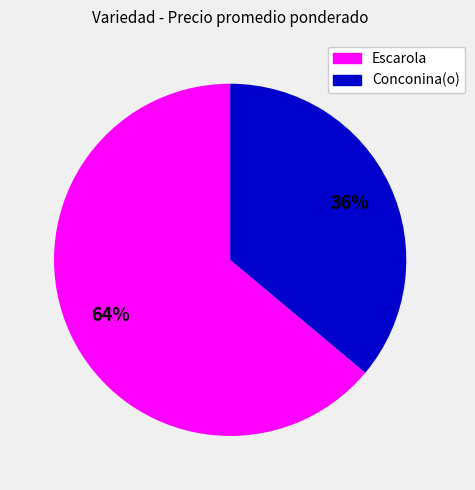

How many segments does this pie chart have?

2